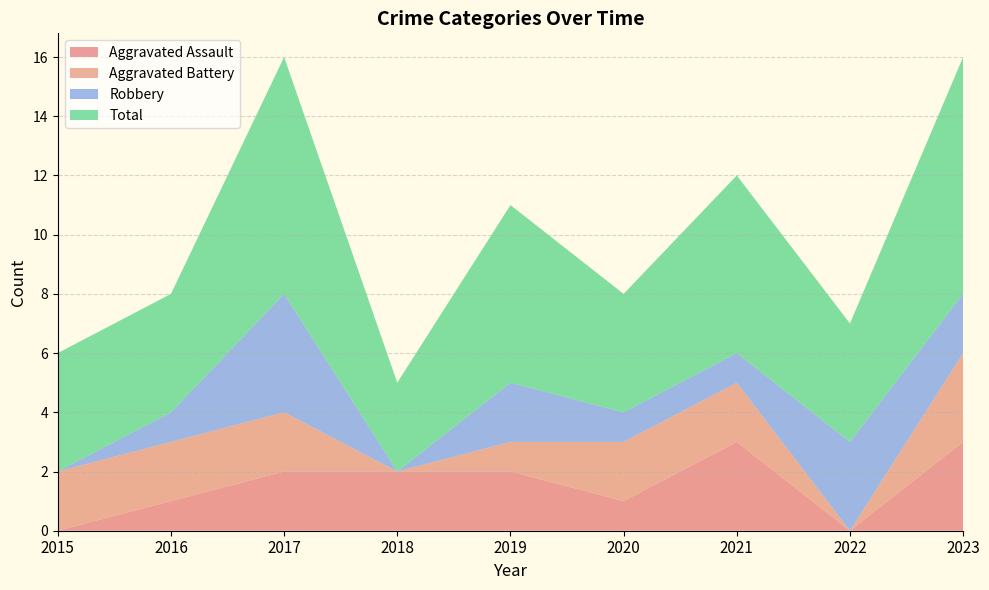

Reading left to right, list all the values displayed in this chart.

Aggravated Assault: 2015=0	2016=1	2017=2	2018=2	2019=2	2020=1	2021=3	2022=0	2023=3
Aggravated Battery: 2015=2	2016=2	2017=2	2018=0	2019=1	2020=2	2021=2	2022=0	2023=3
Robbery: 2015=0	2016=1	2017=4	2018=0	2019=2	2020=1	2021=1	2022=3	2023=2
Total: 2015=4	2016=4	2017=8	2018=3	2019=6	2020=4	2021=6	2022=4	2023=8